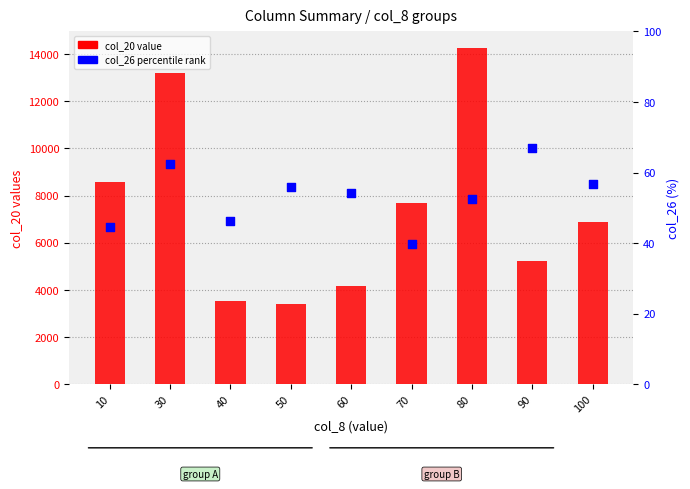

Which series has the widest spread of Y values?

col_20 (value)